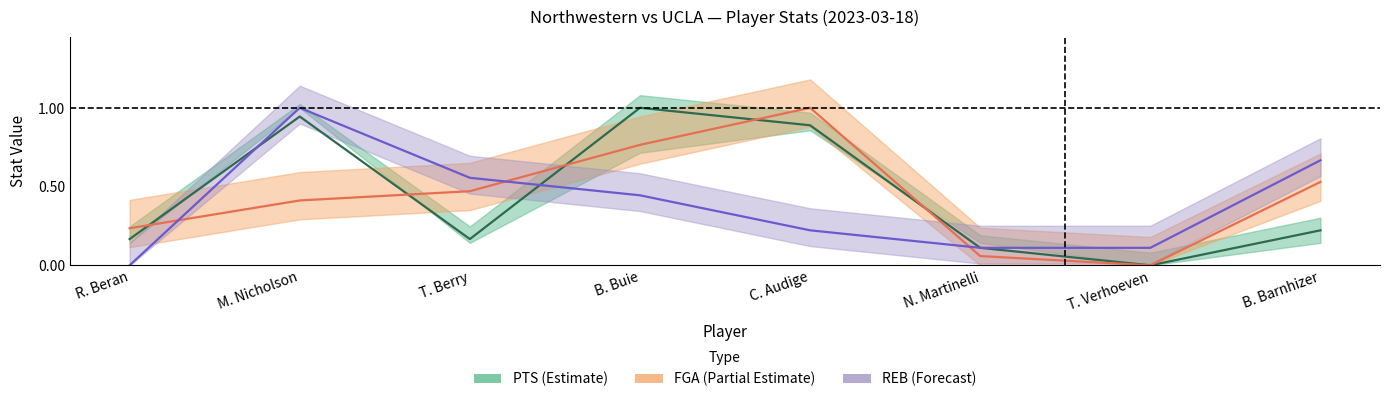

In FGA, how many points are higher than both neighbors (excluding endpoints)?

1